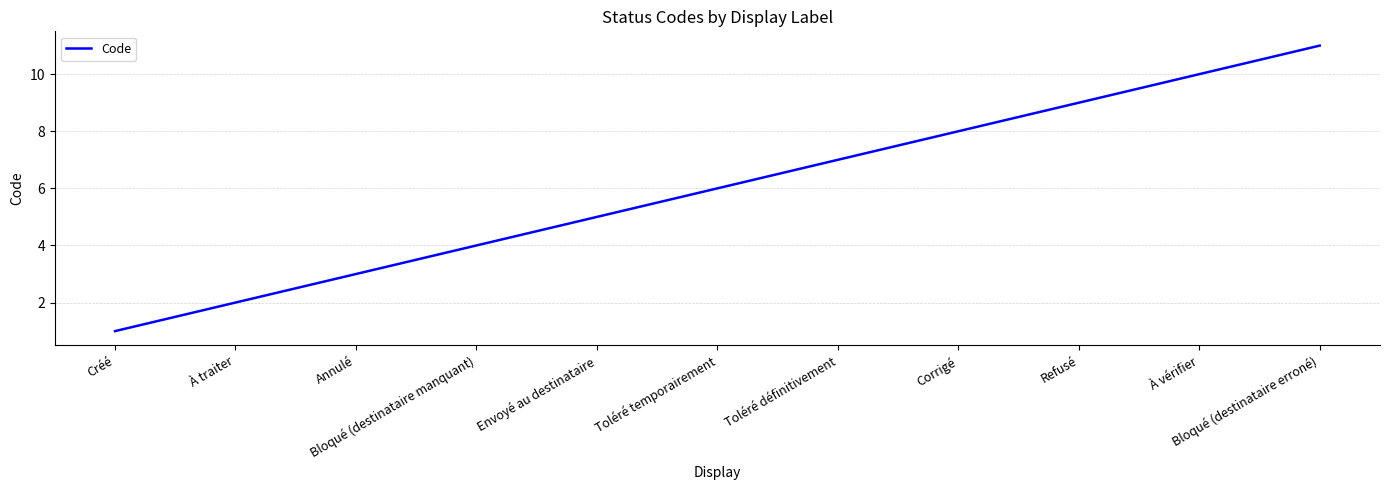

What is the difference between the maximum and minimum values?

10